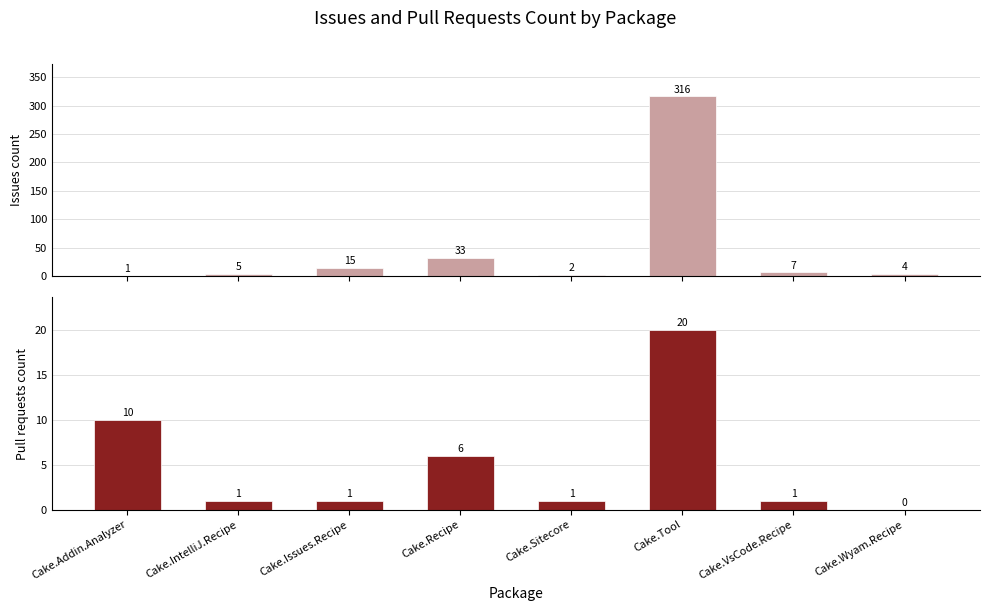

What is the difference between the maximum and minimum values in the Issues count series?

315